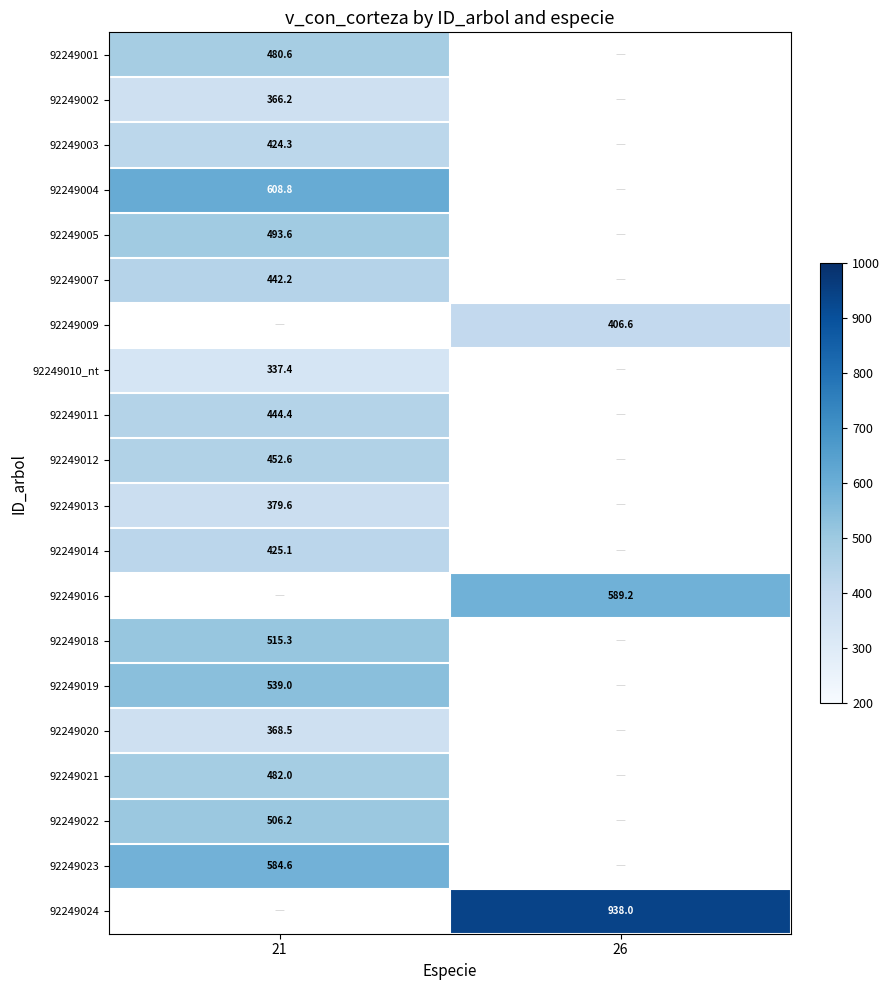

Between 21 and 26, which is larger?

26